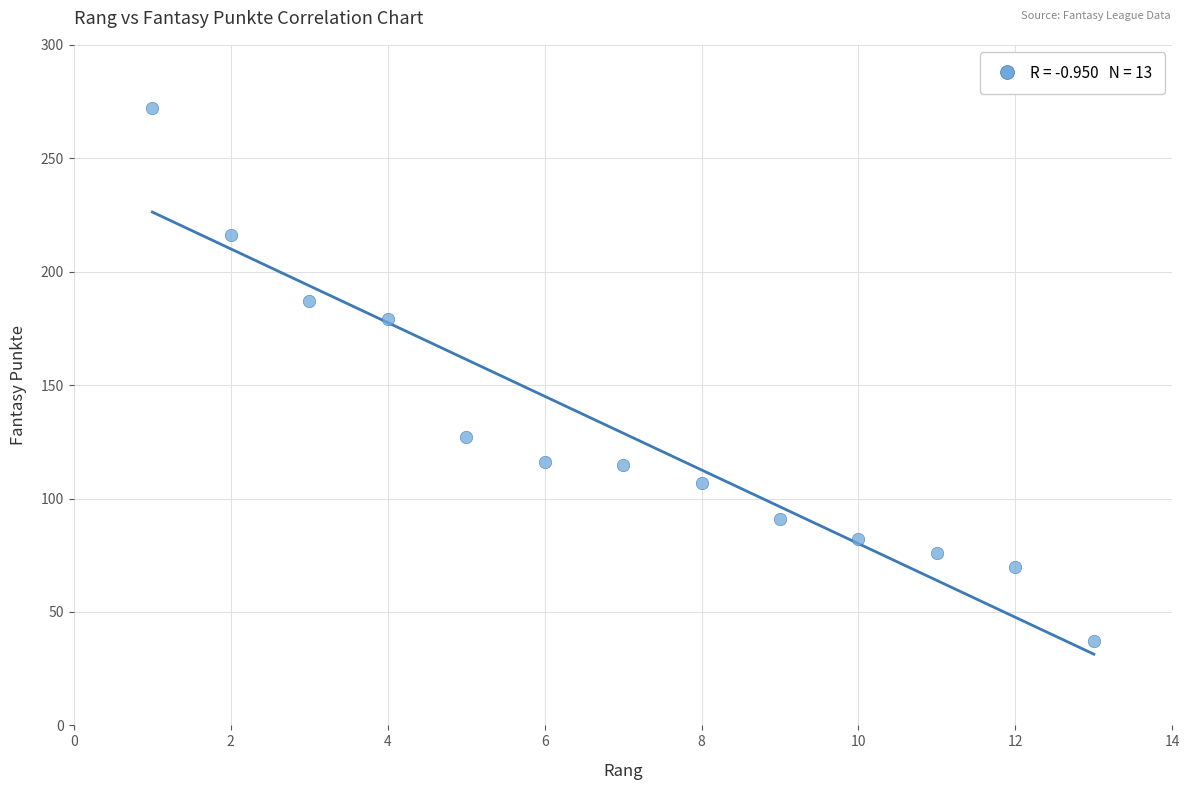

What is the range of X values (max minus min)?

12